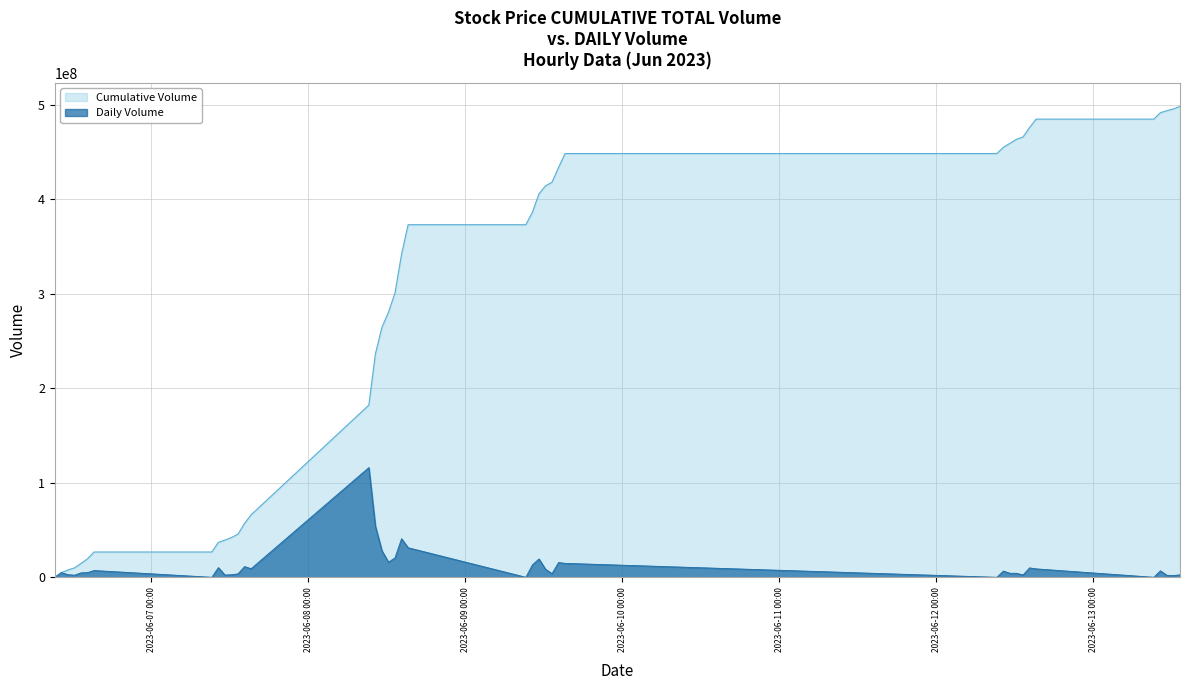

At how many categories does at least one series exceed 478719245?

6